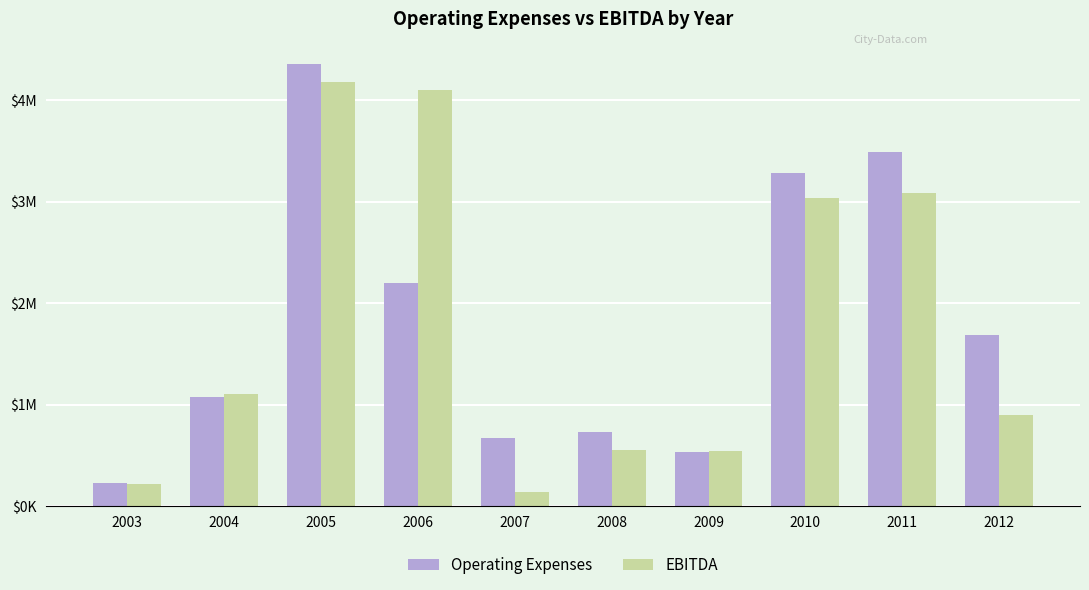

True or false: Operating Expenses has a value of 328590 at 2003.

False